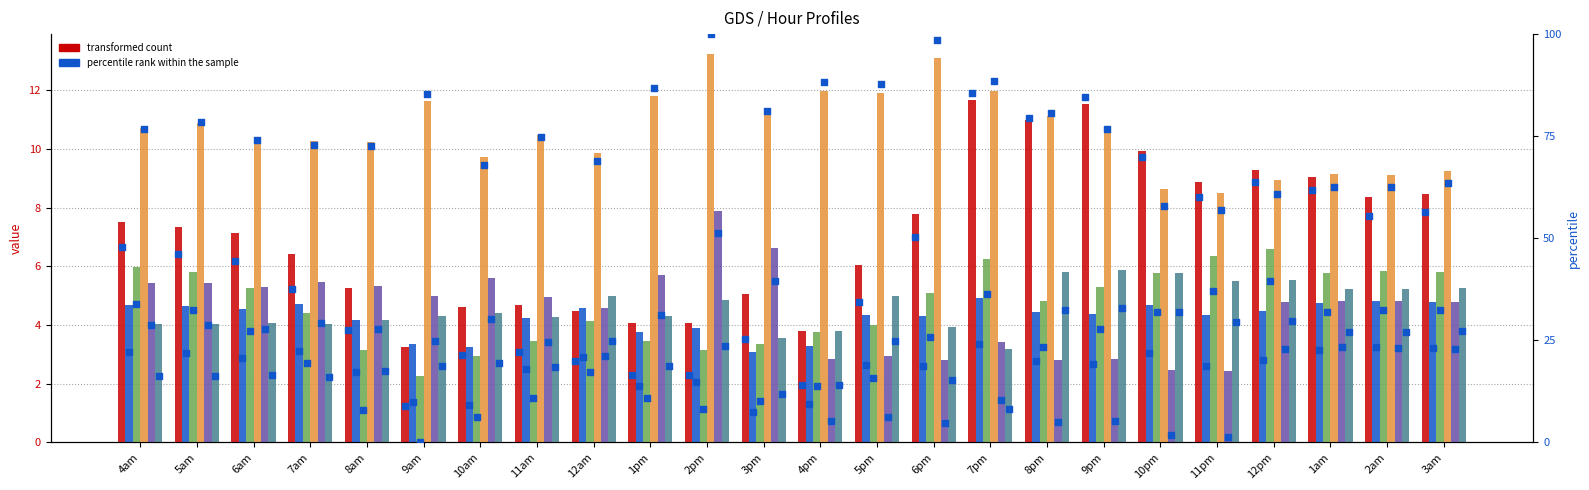

Between 3pm and 3am, which is larger?

3am